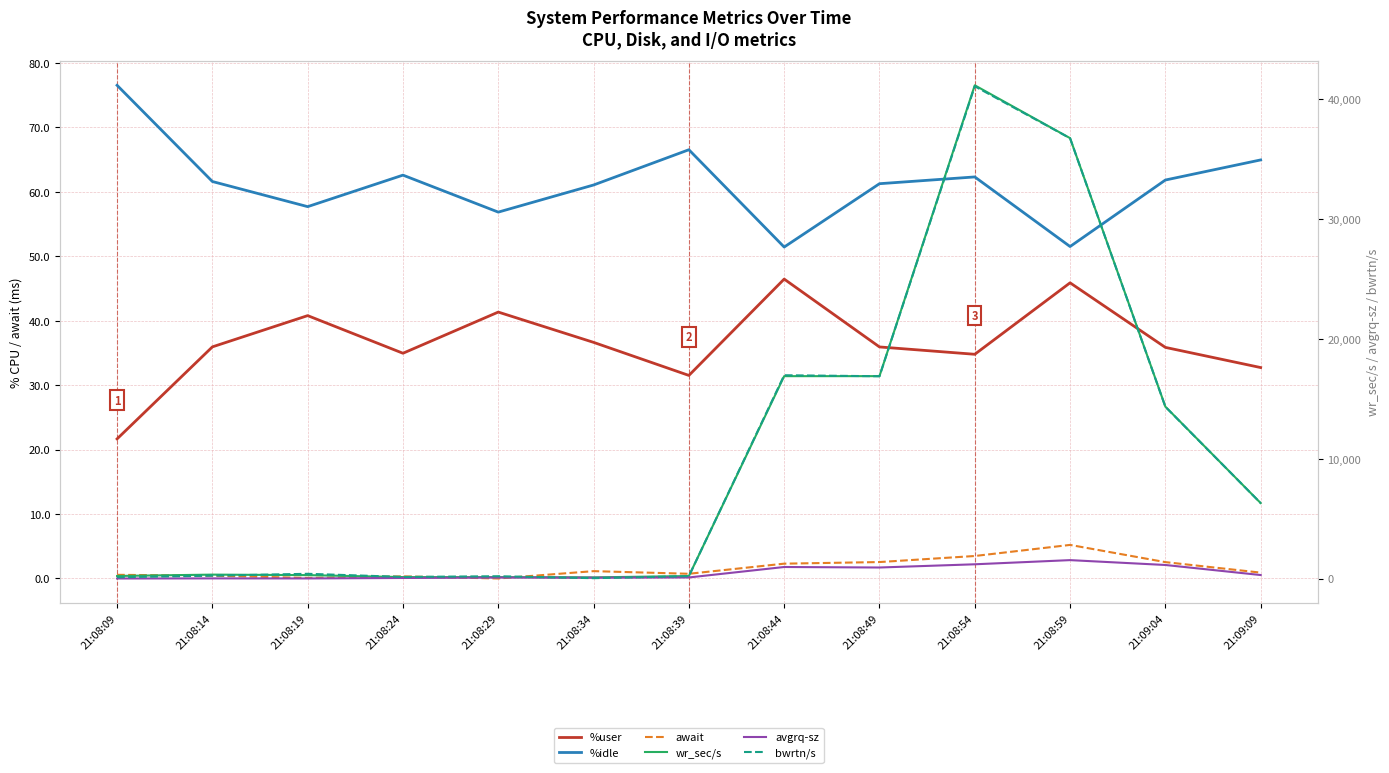

True or false: %idle and await intersect in this chart.

False